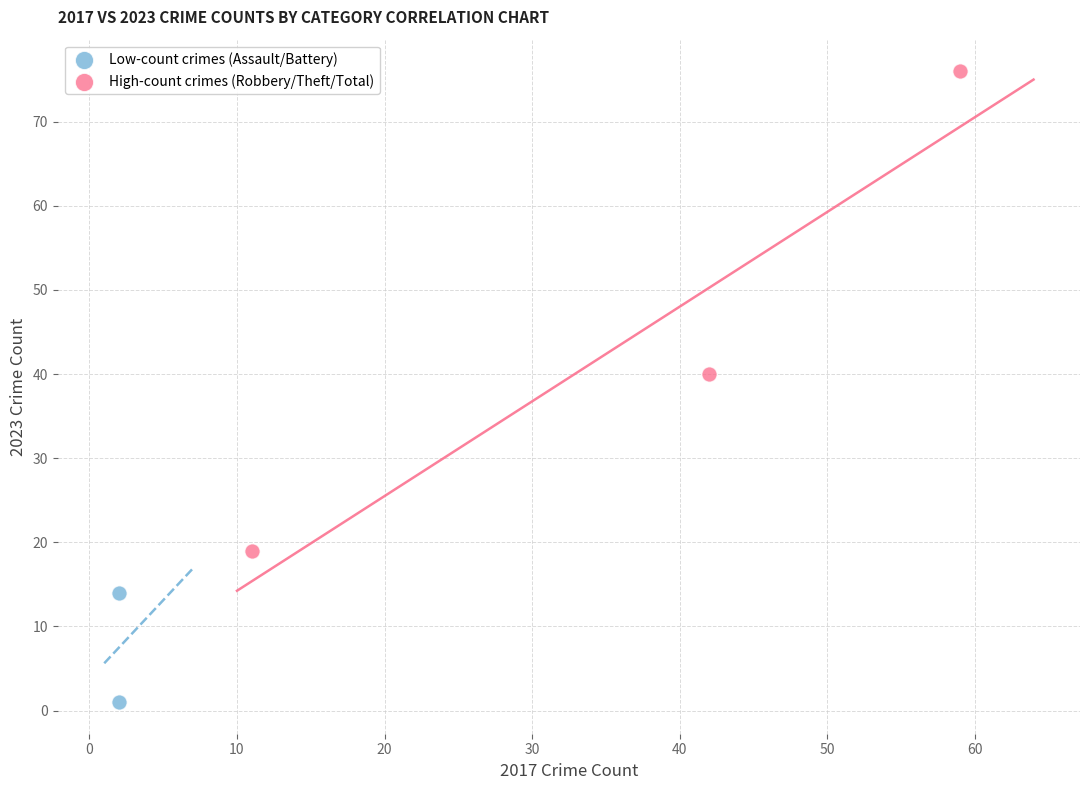

Which series reaches the maximum Y coordinate?

High-count crimes (Robbery/Theft/Total)